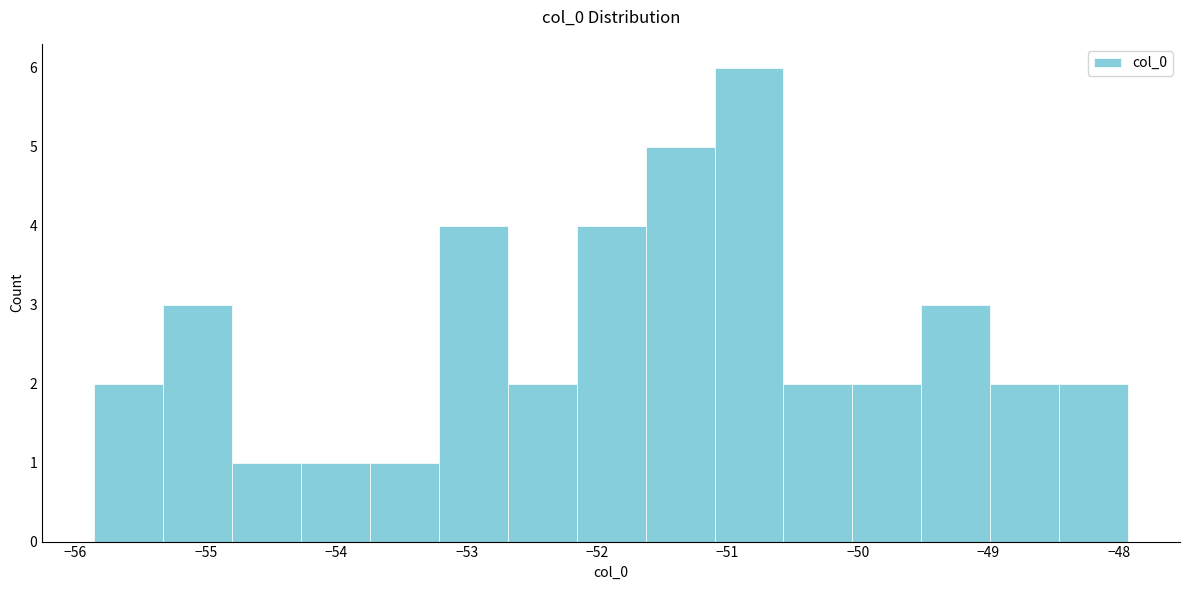

What is the height of the bar covering -55.9 to -55.3 on the x-axis? Neither the bar edges nor the heights are printed on the chart, so give them approximately, as read against the axes.

2